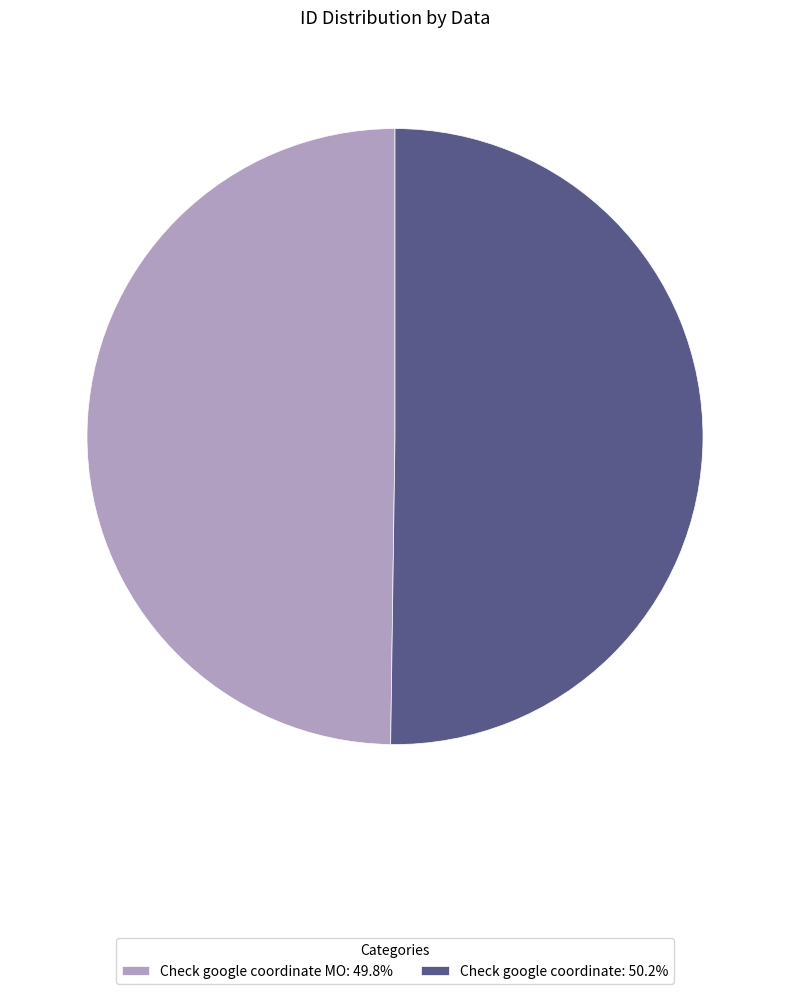

Count the number of slices in the pie.

2